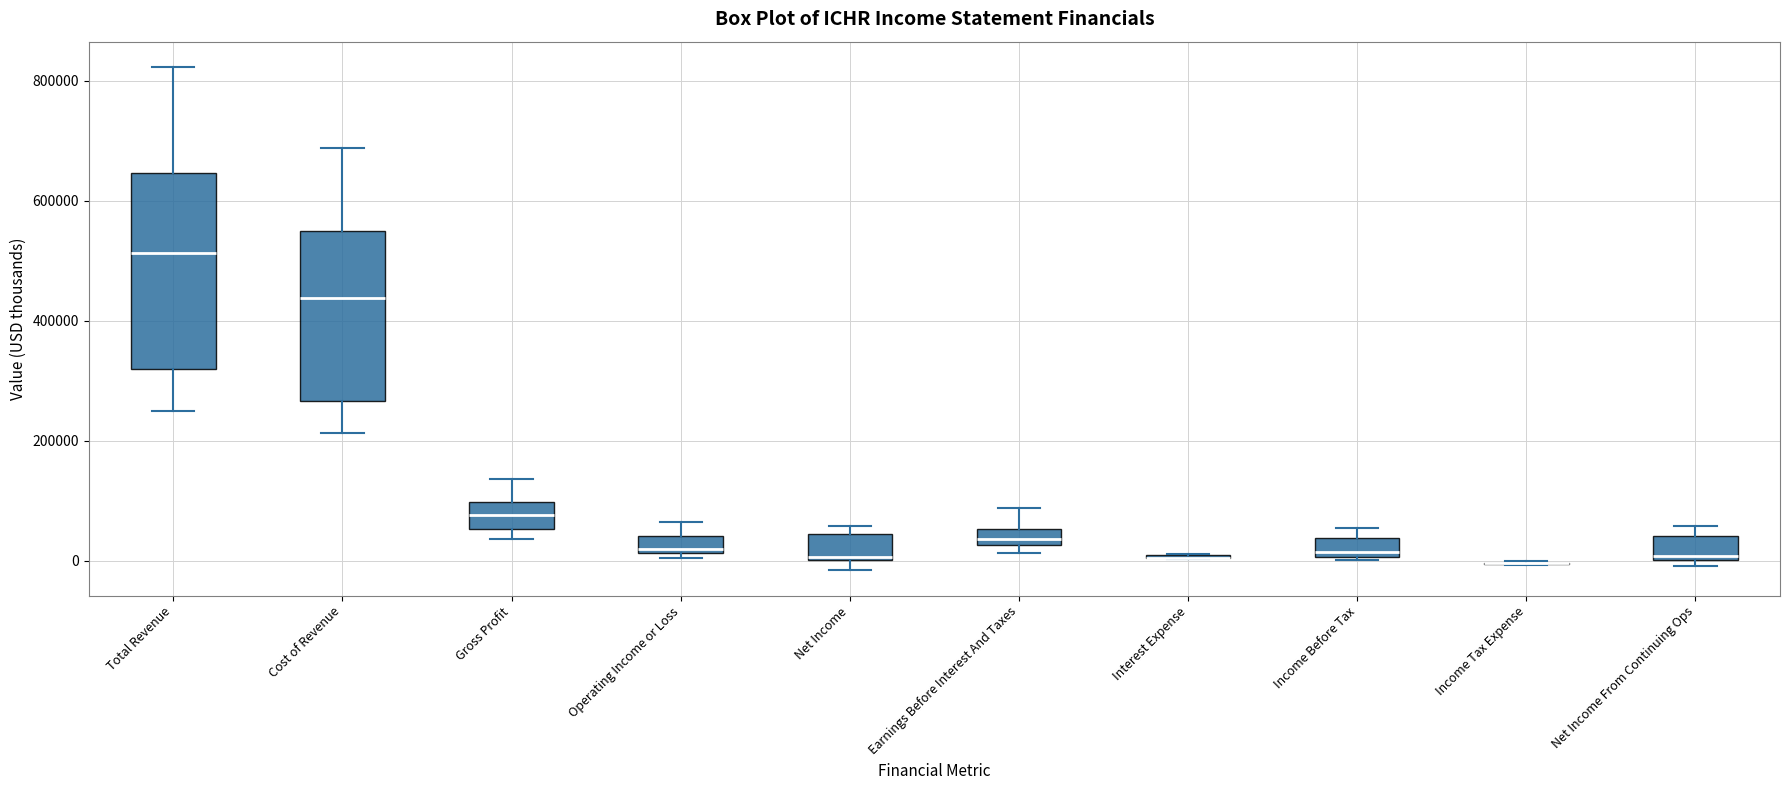

Comparing the boxes themselves (not the whiskers), which one is the tallest?

Total Revenue